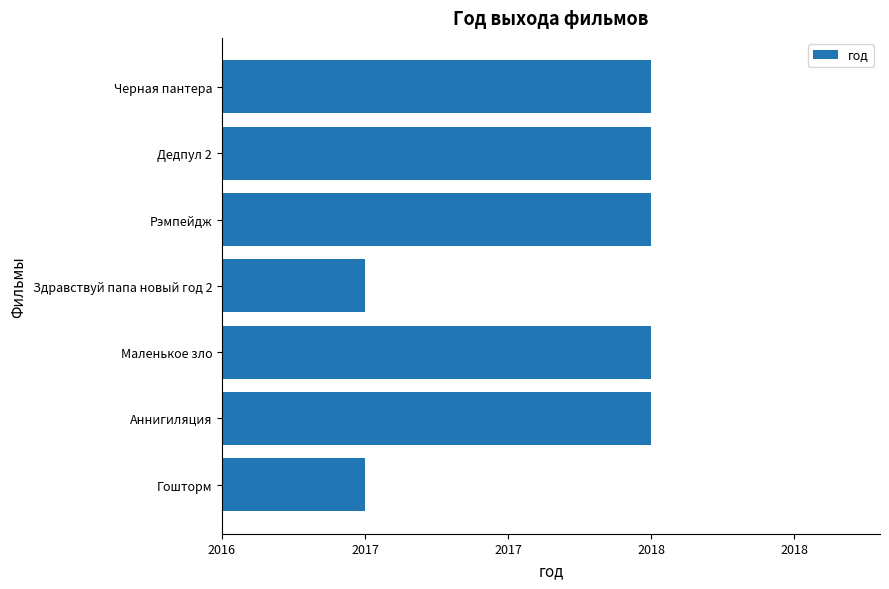

Are the bars grouped side by side (vs. stacked)?

No